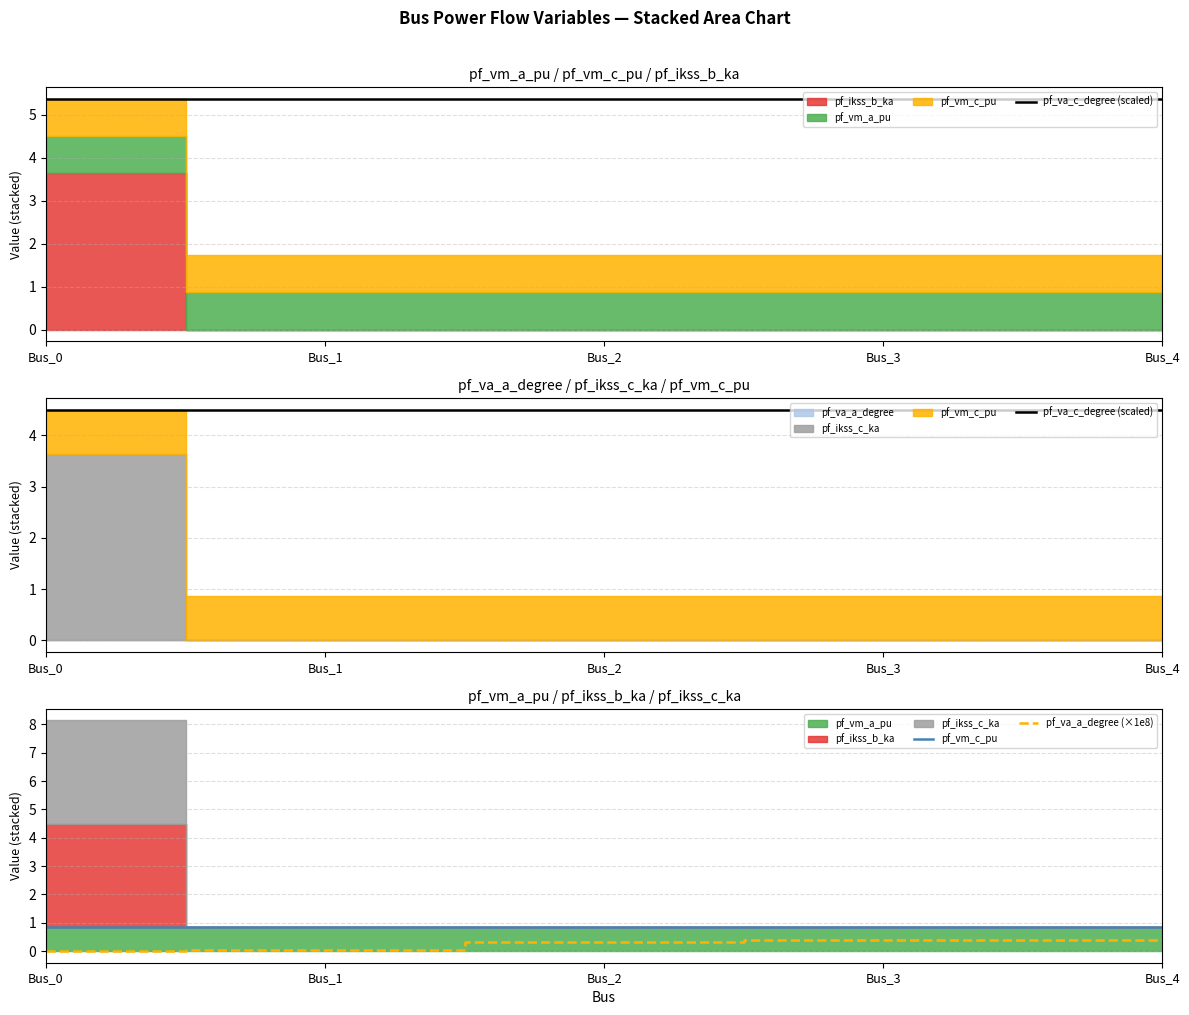

Is the value of pf_va_a_degree (×1e8) at Bus_2 greater than the value of pf_vm_c_pu at Bus_1?

No